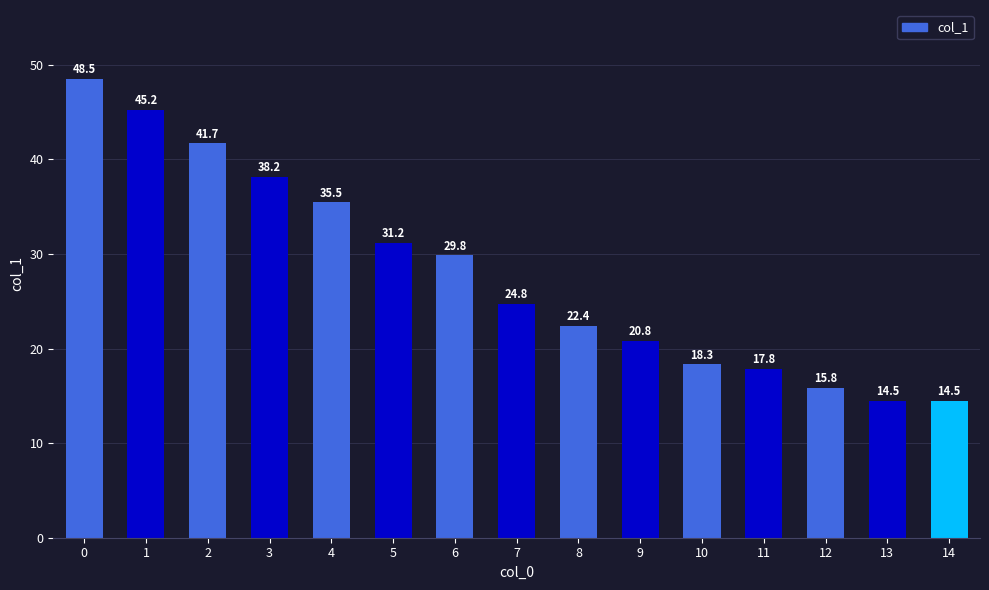

Between 14 and 2, which is larger?

2